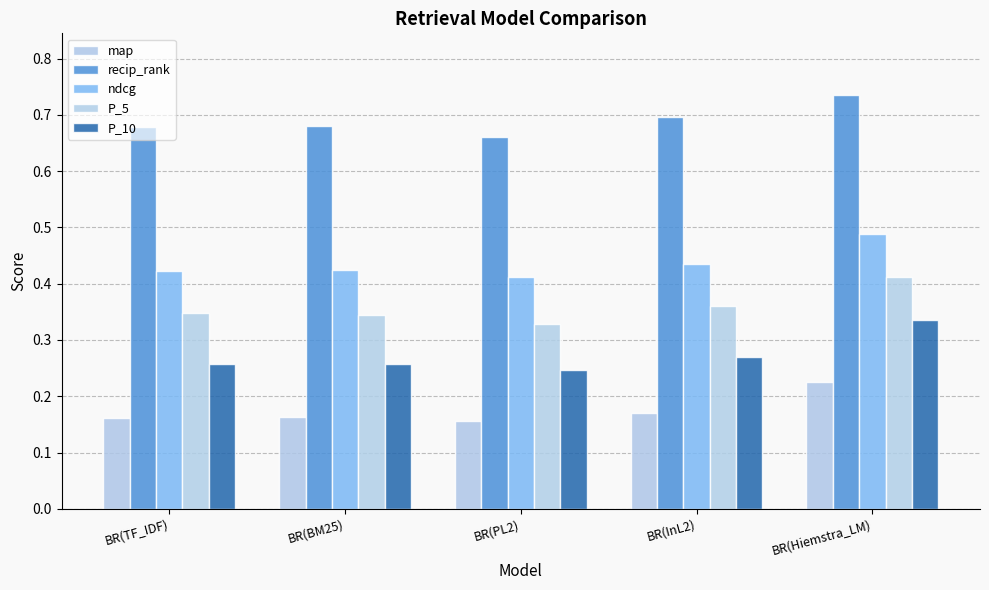

What is the difference between the maximum and minimum values in the map series?

0.1